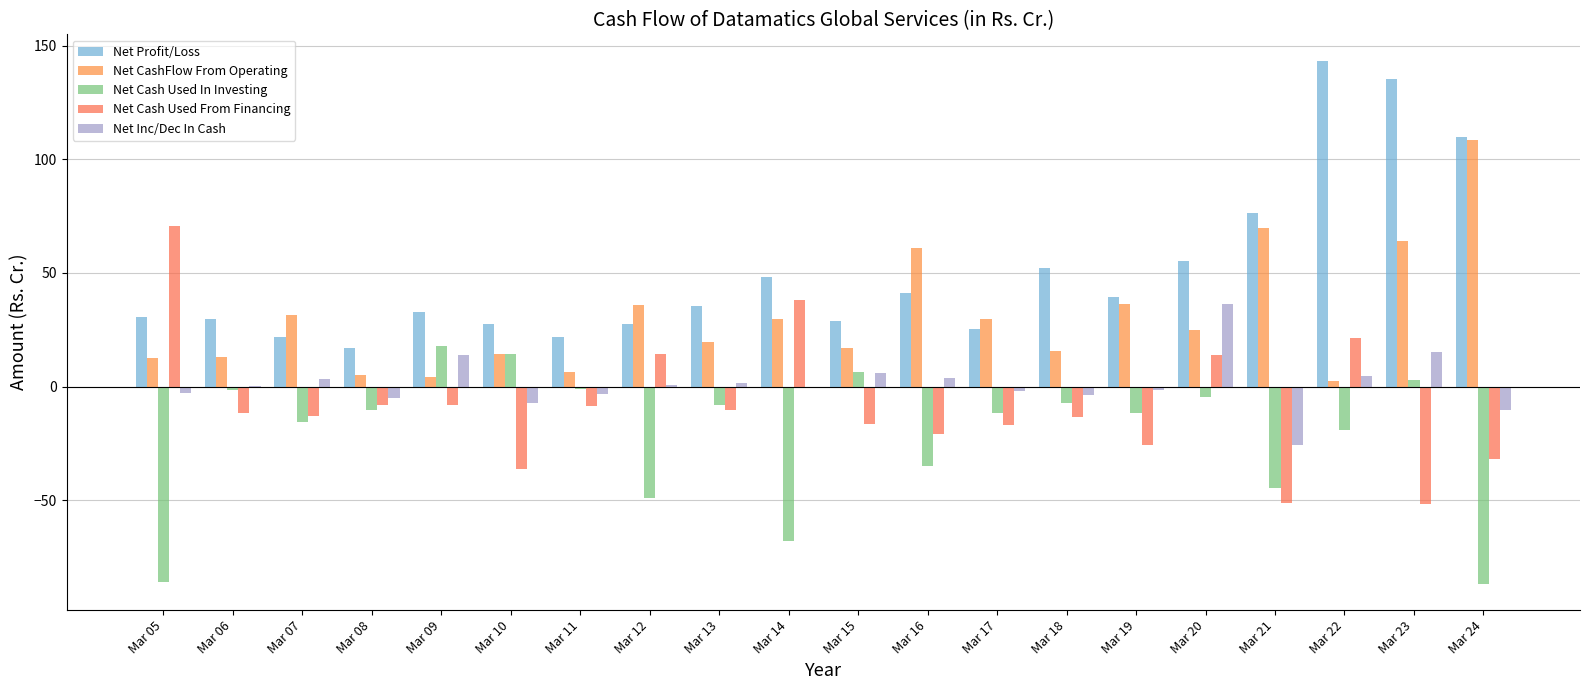

The value of Net Profit/Loss at Mar 21 is 52.4. True or false?

False